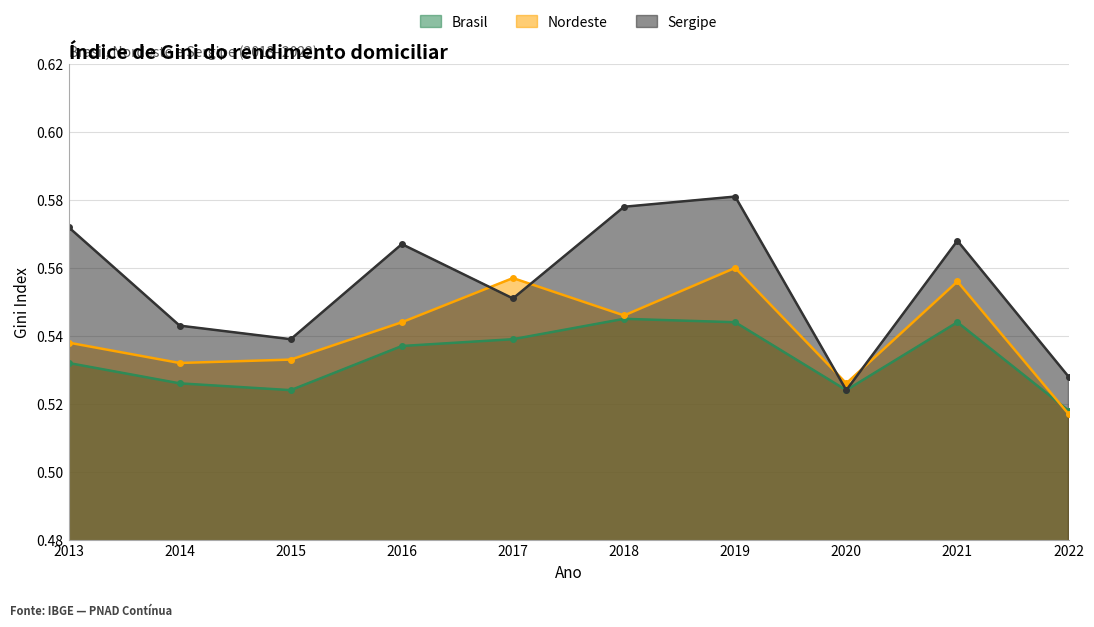

Is the value of Nordeste at 2015 greater than the value of Brasil at 2015?

Yes